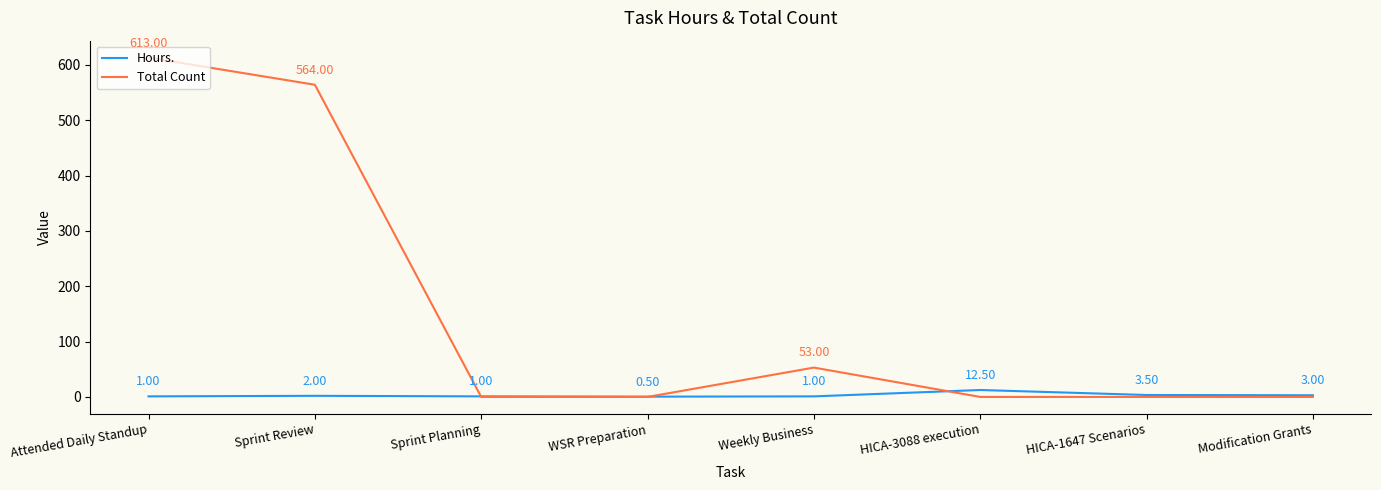

At Attended Daily Standup, list the series in order from largest to smallest.

Total Count, Hours.